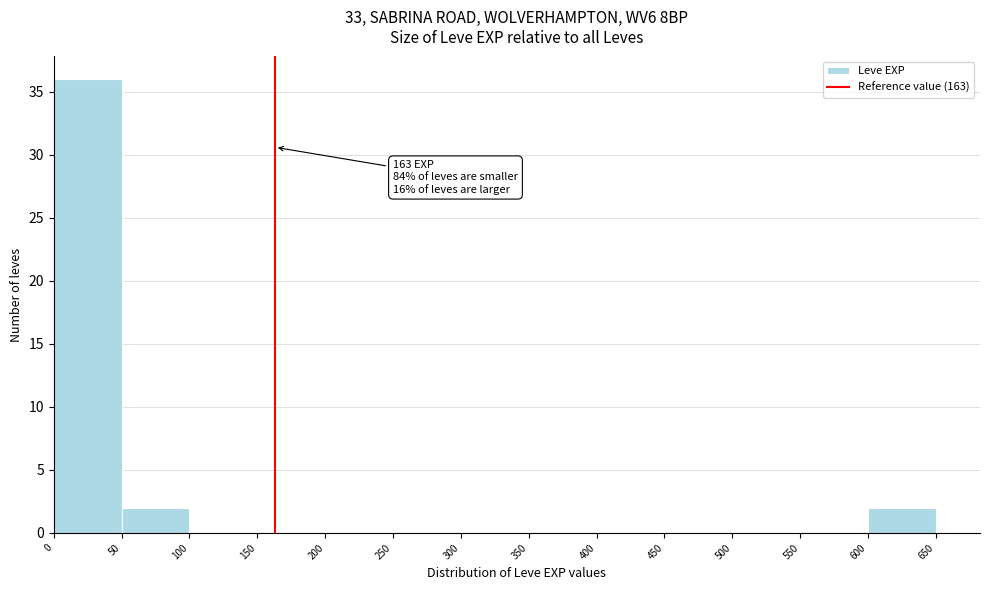

Which range on the x-axis has the tallest bar?

0 to 50